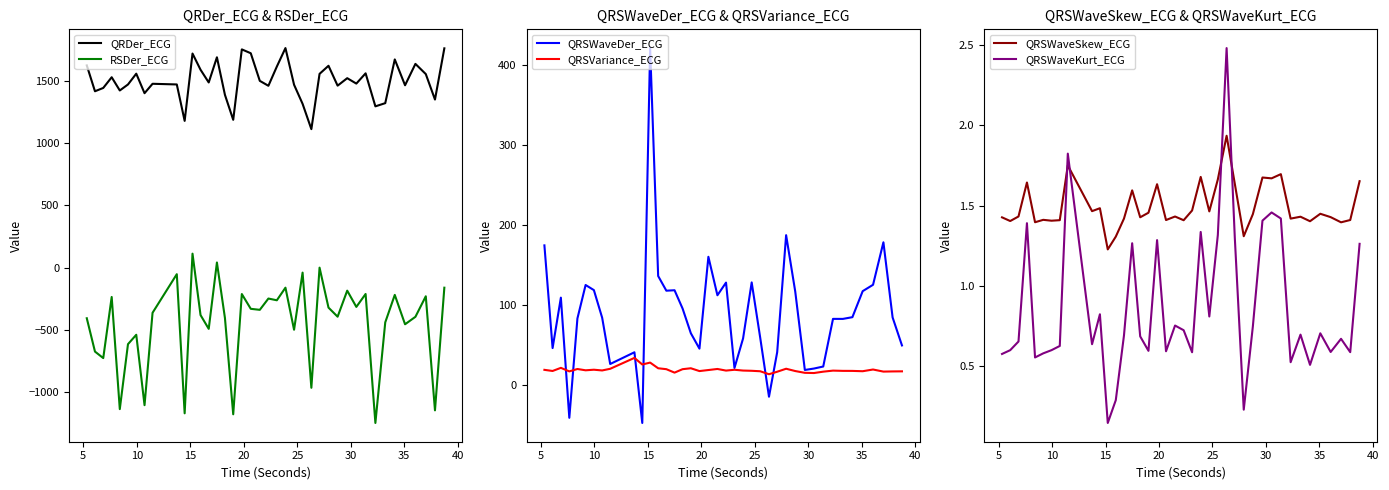

What is the value of the QRSWaveKurt_ECG point at the 10th from the left?

0.6